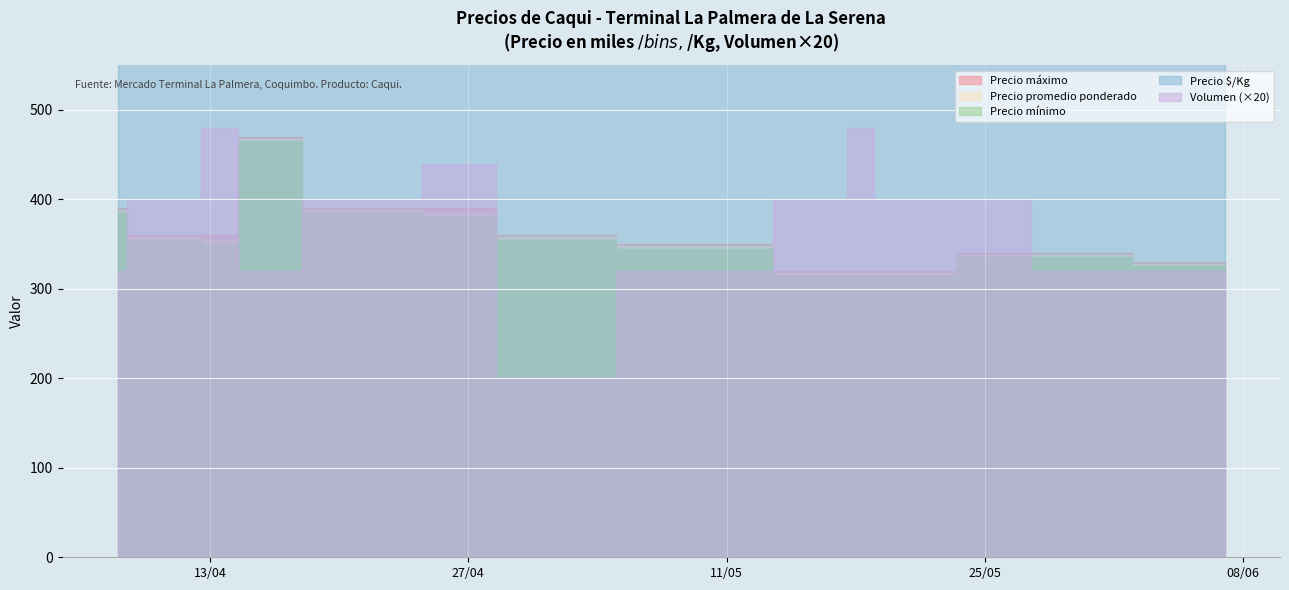

What is the label of the 10th point from the right?

2021-04-22